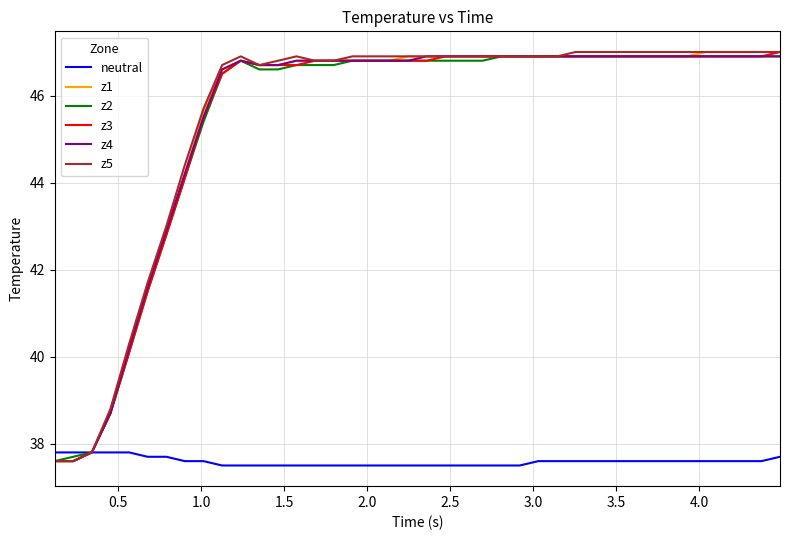

How many lines are shown in the chart?

6